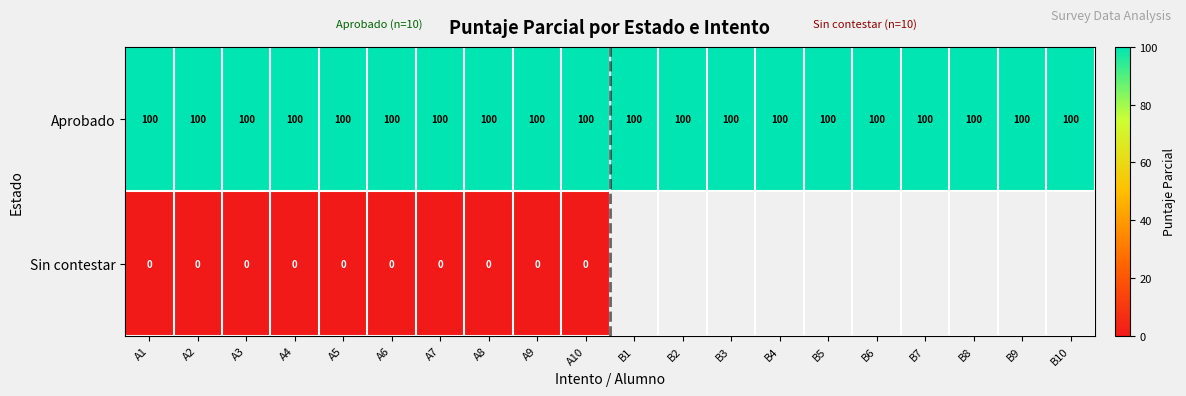

At A8, list the series in order from smallest to largest.

Sin contestar, Aprobado